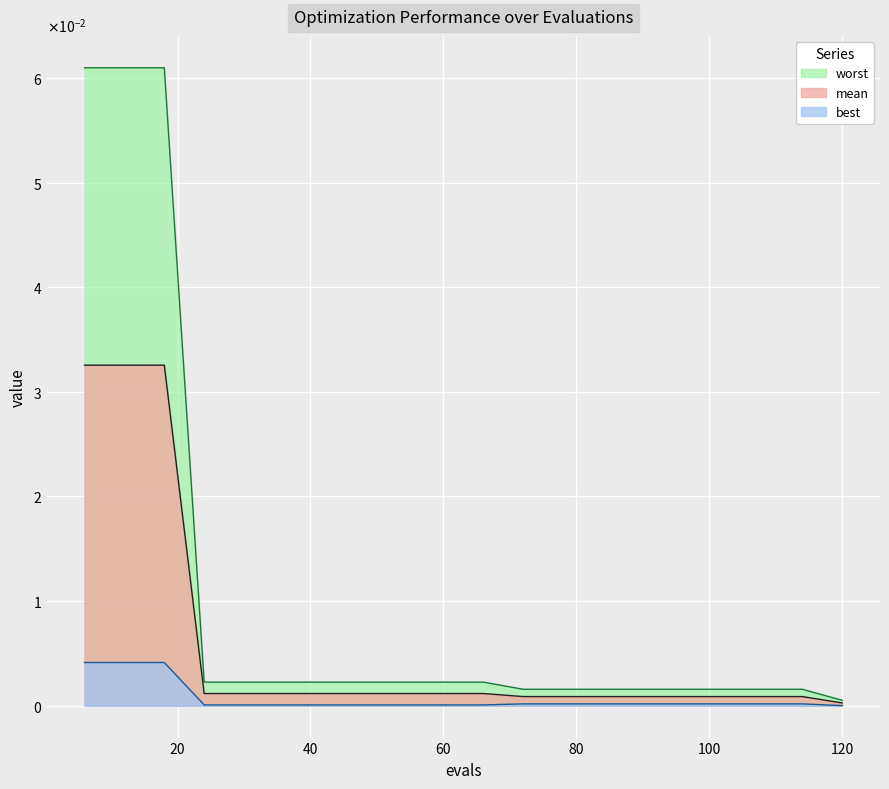

True or false: worst and best intersect in this chart.

False